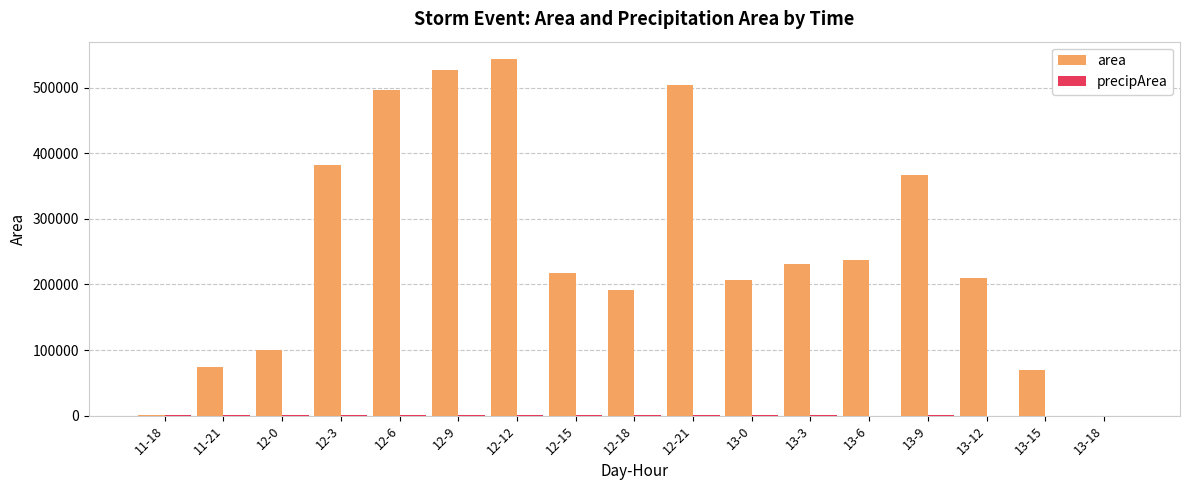

Which series changed the most between 11-18 and 13-3?

area